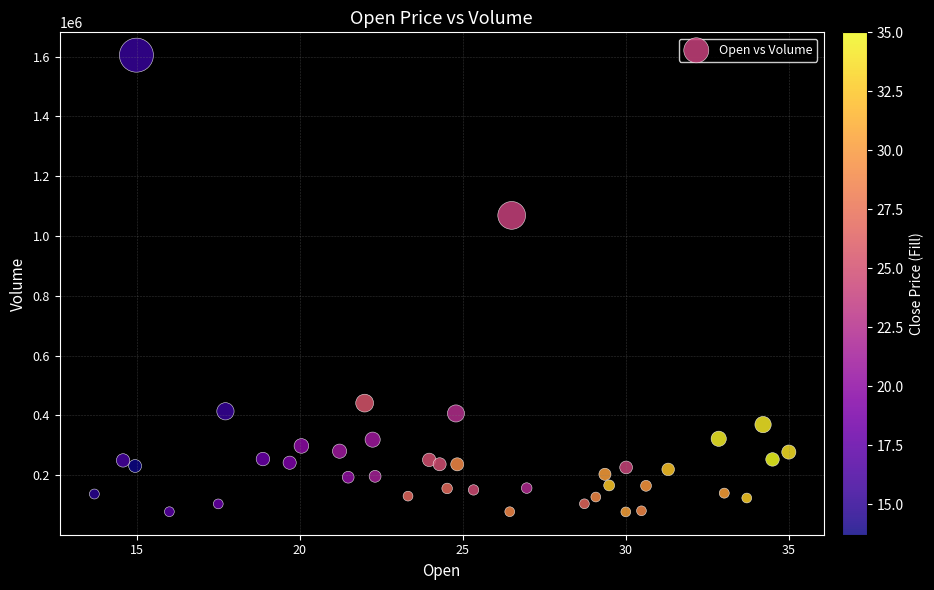

What Y value in the scatter plot is closest to 841050?

1069000